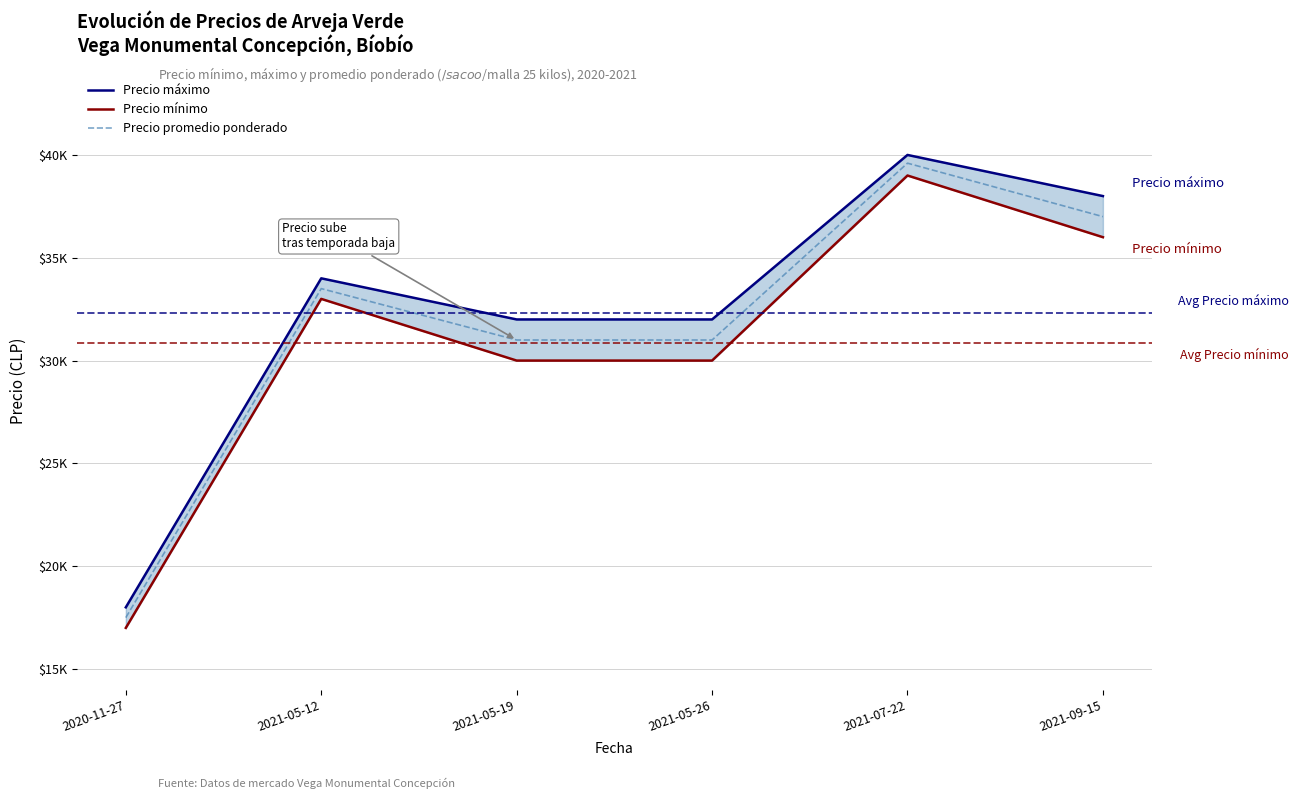

Which series has the largest total across all categories?

Precio máximo